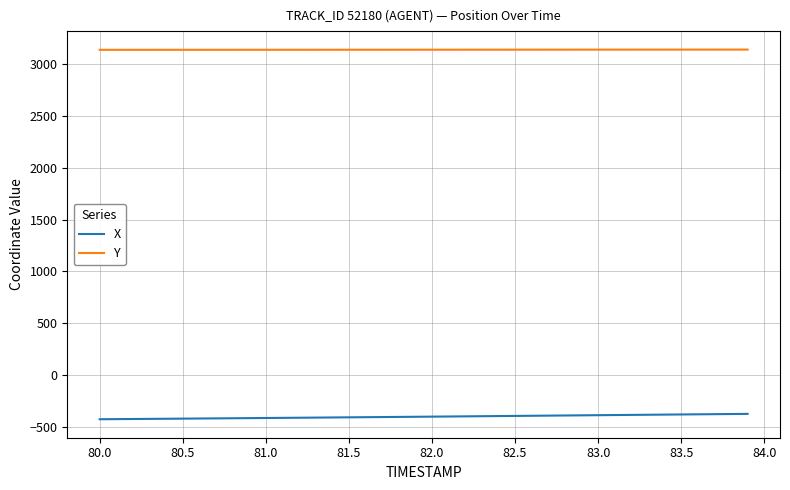

What is the sum of all Y values?

125536.4